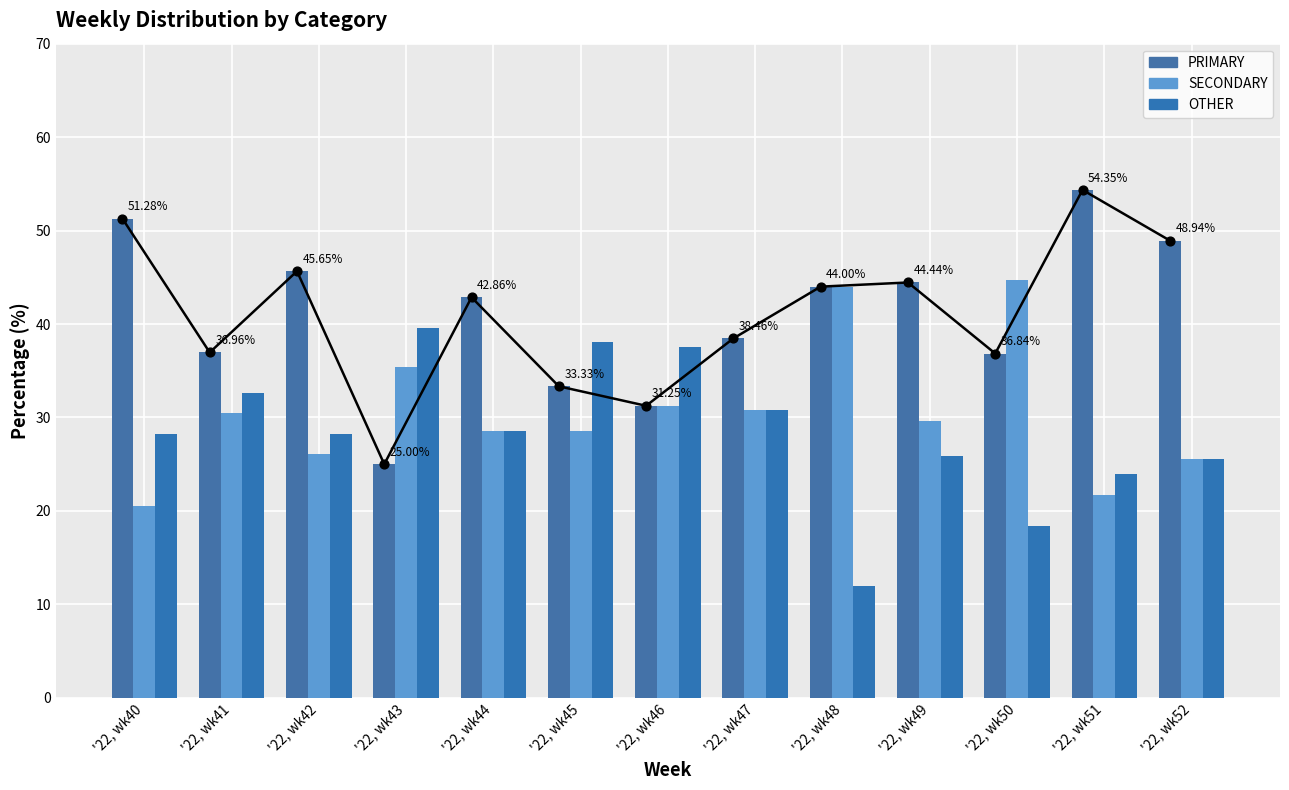

Which series has the largest Y range (max minus min)?

PRIMARY trend